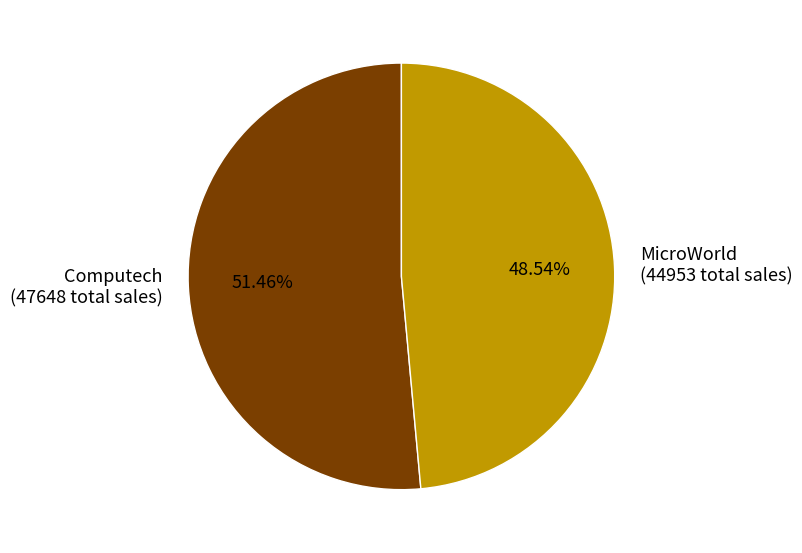

Which slice is the largest?

Computech